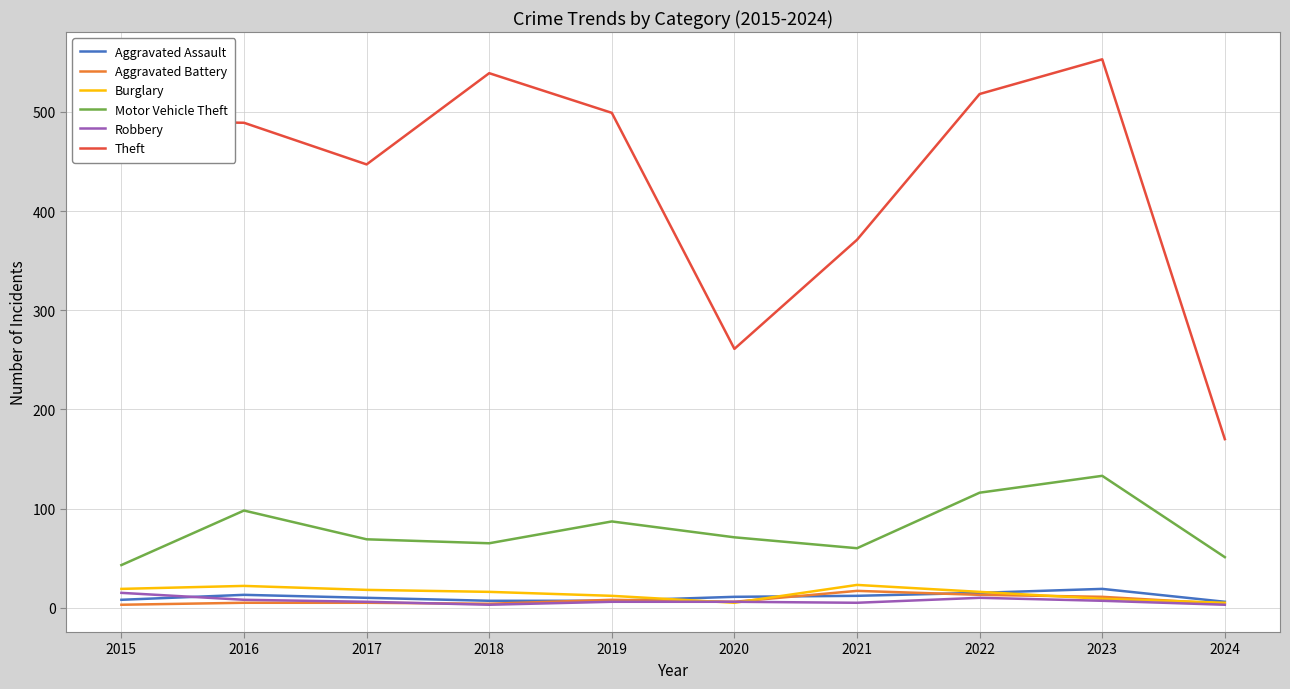

What is the spread (max minus min) of values at 2024?

167